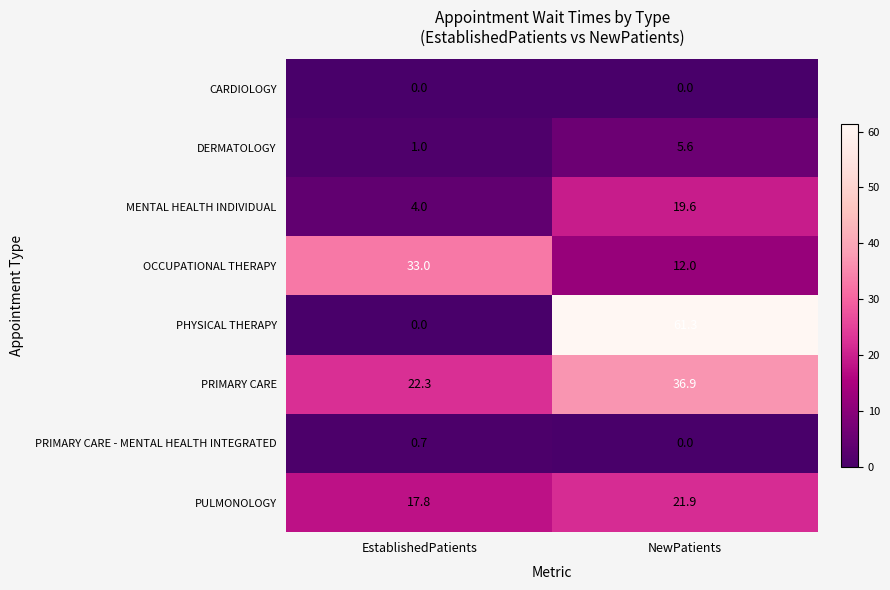

What is the total value across all series at EstablishedPatients?

78.8